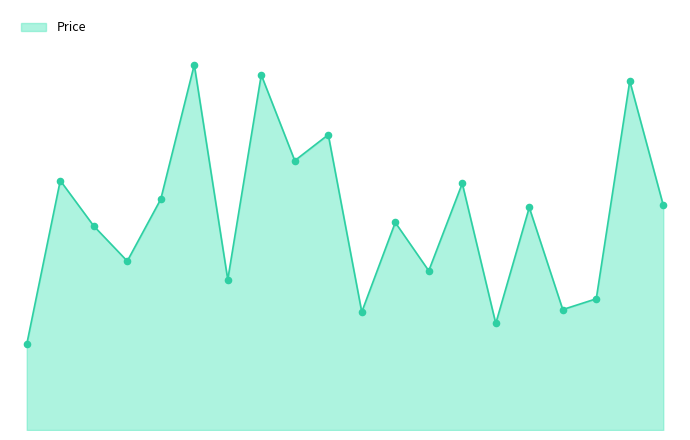

Does the chart have visible grid lines?

No